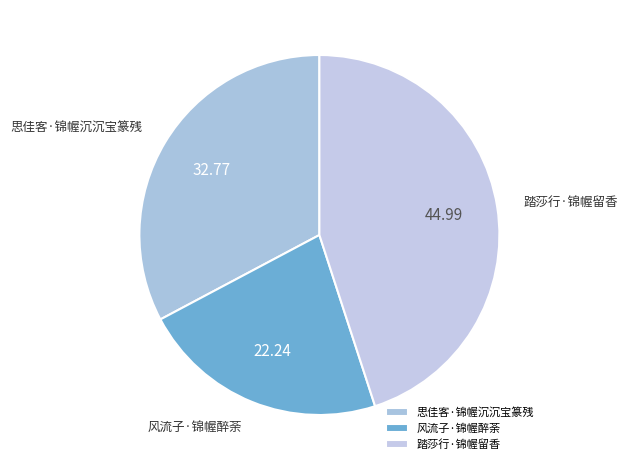

How many segments does this pie chart have?

3